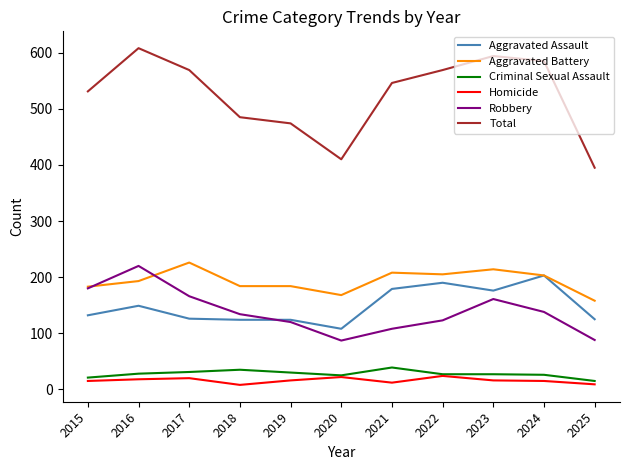

Where is the first local maximum for Aggravated Battery?

2017